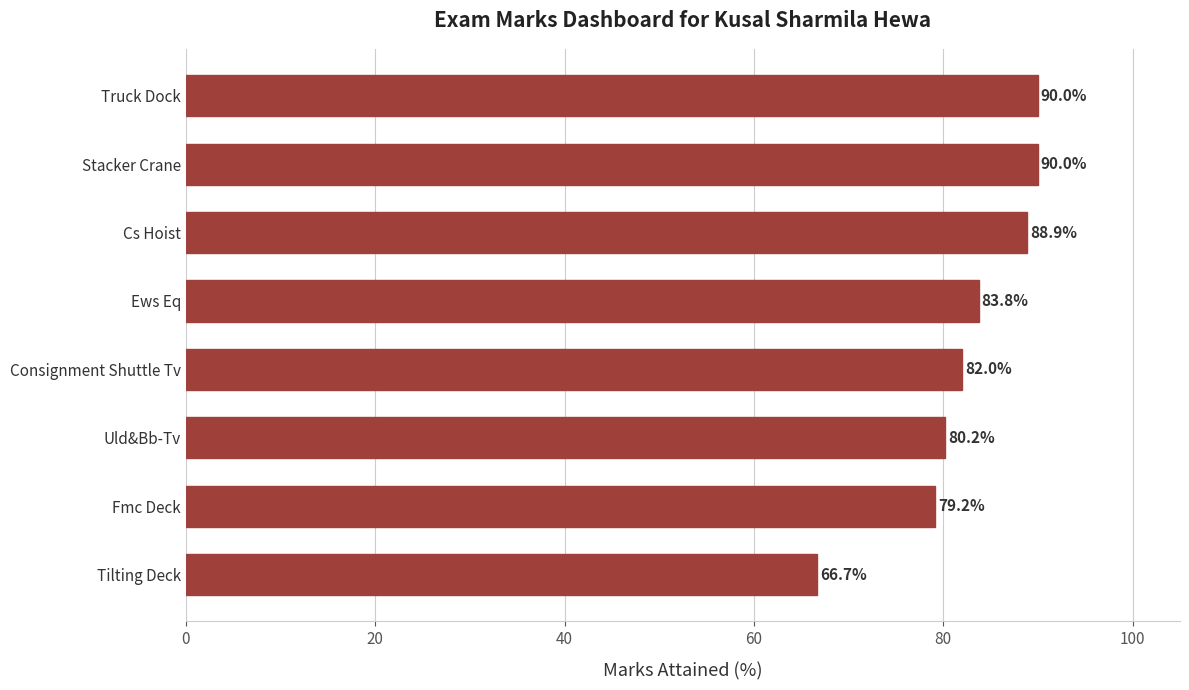

What is the difference between the second highest and minimum values?

23.3